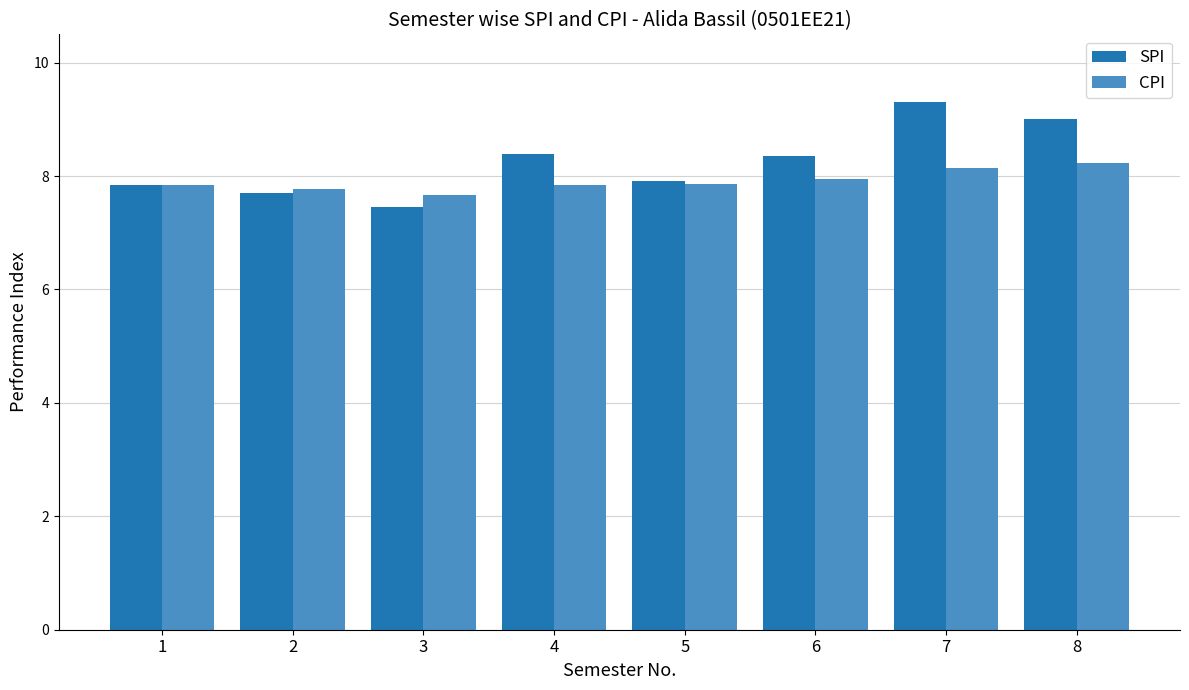

True or false: CPI has a value of 13.7 at 7.

False